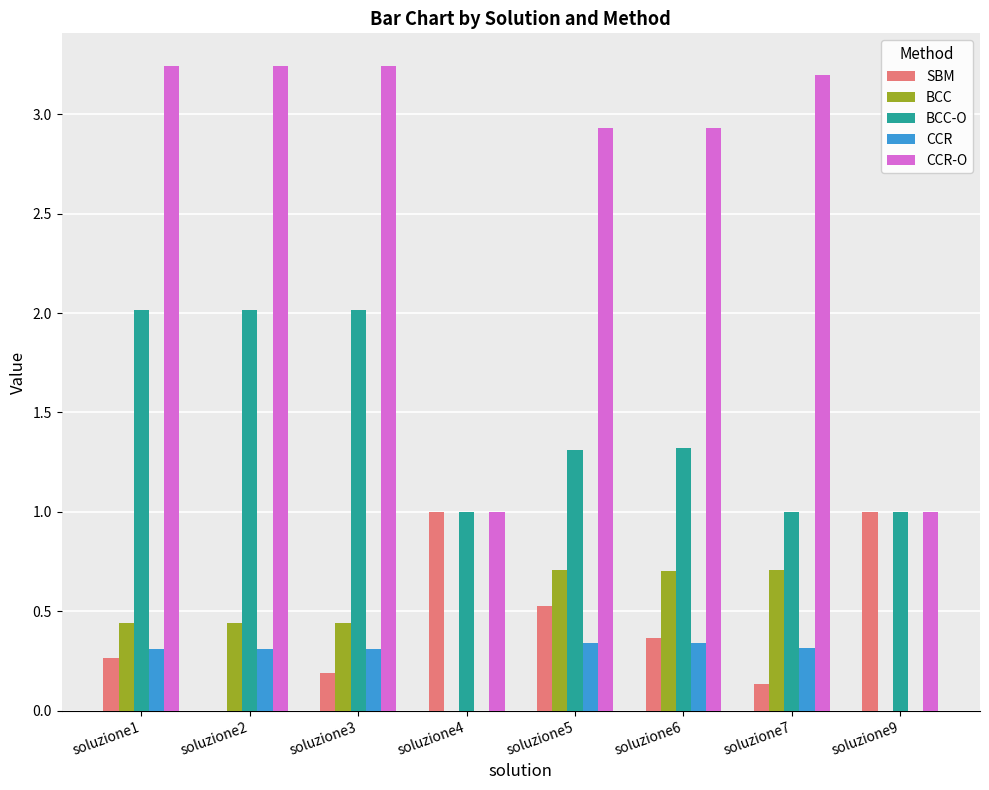

What is the sum of the SBM values at soluzione7 and soluzione4?

1.1